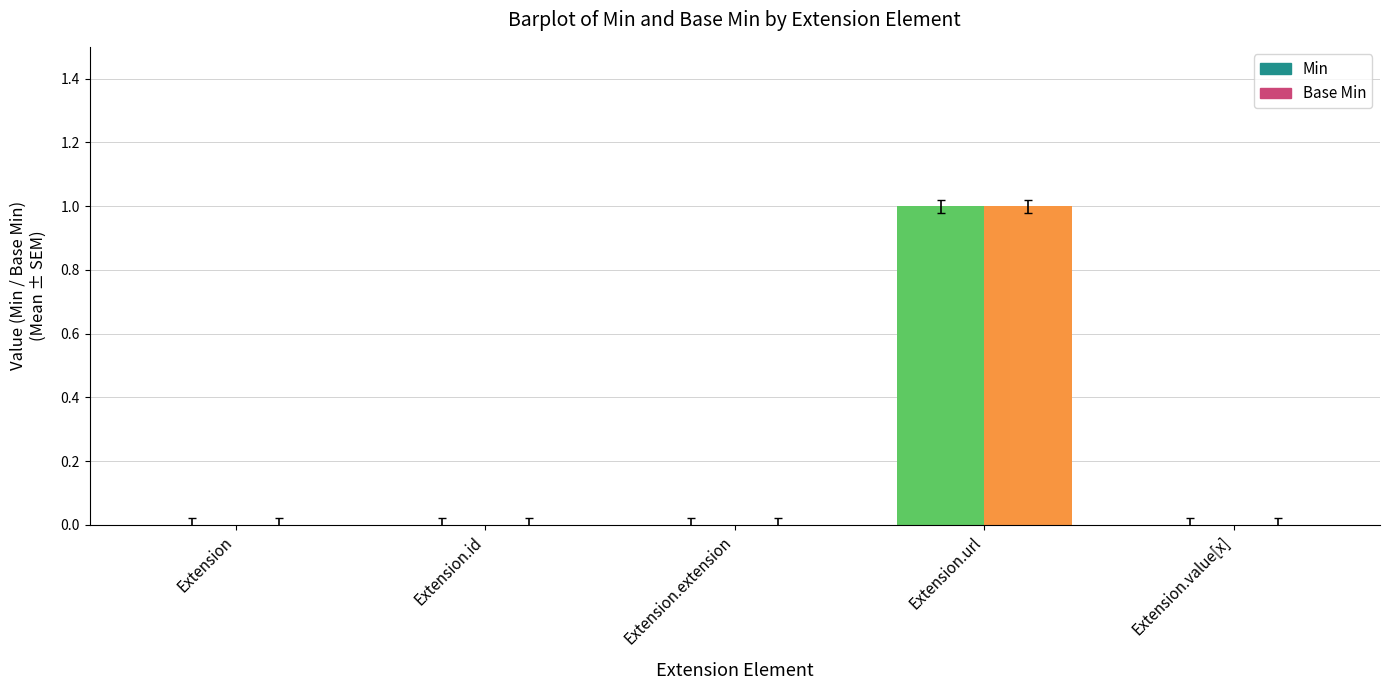

What is the maximum value for Base Min?

1